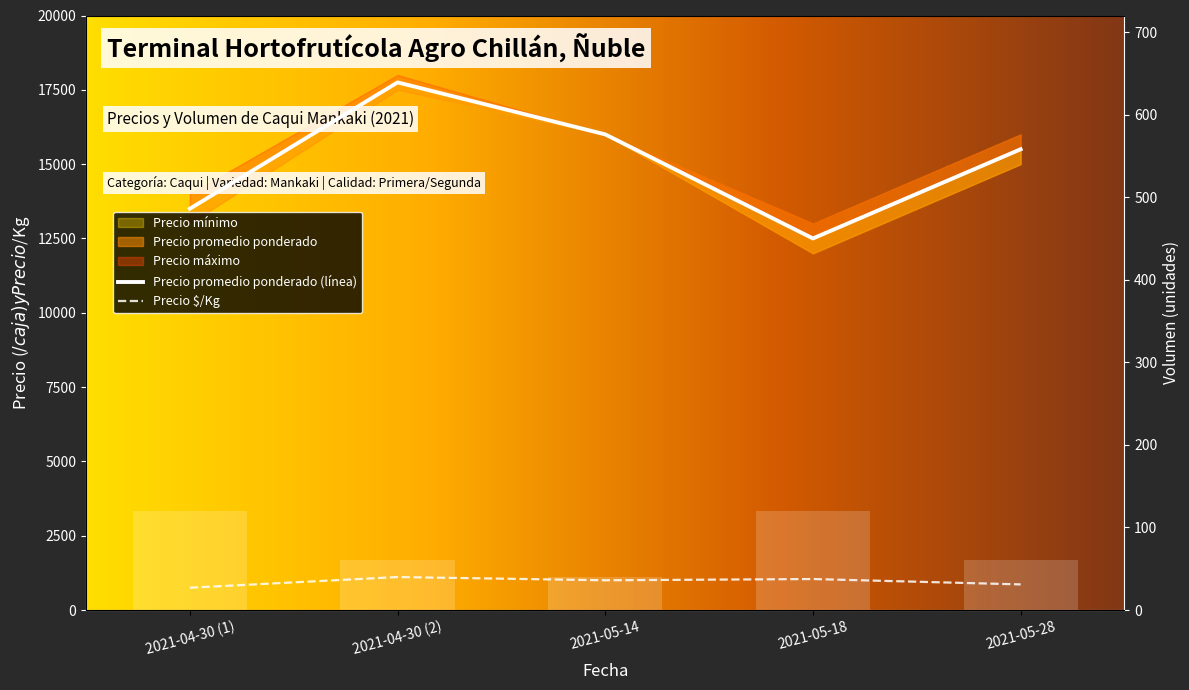

Read the Volumen value at 2021-05-18.

120